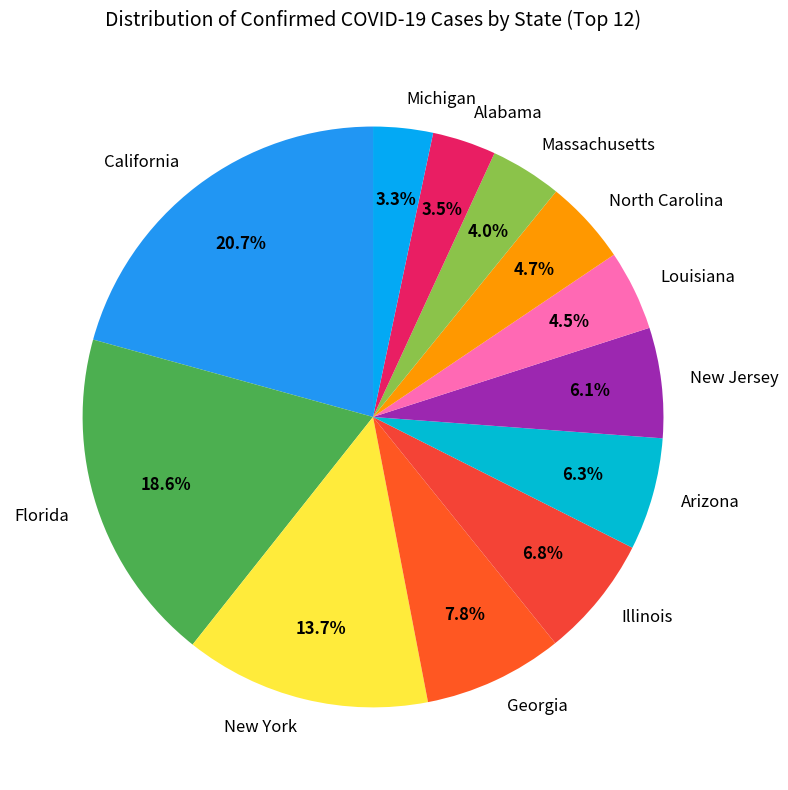

Which category has the biggest portion of the pie?

California